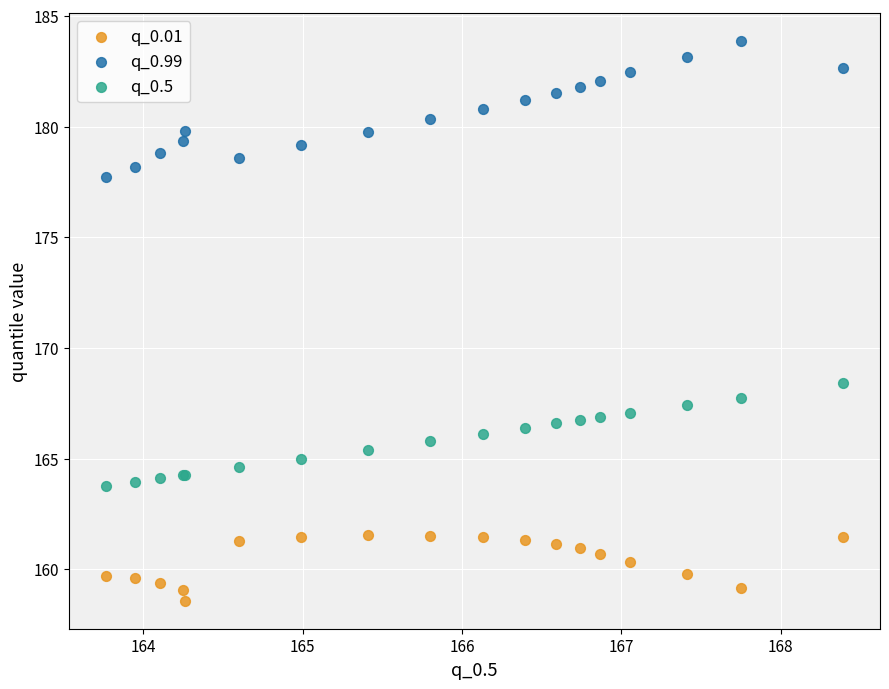

Which series reaches the minimum Y coordinate?

q_0.01